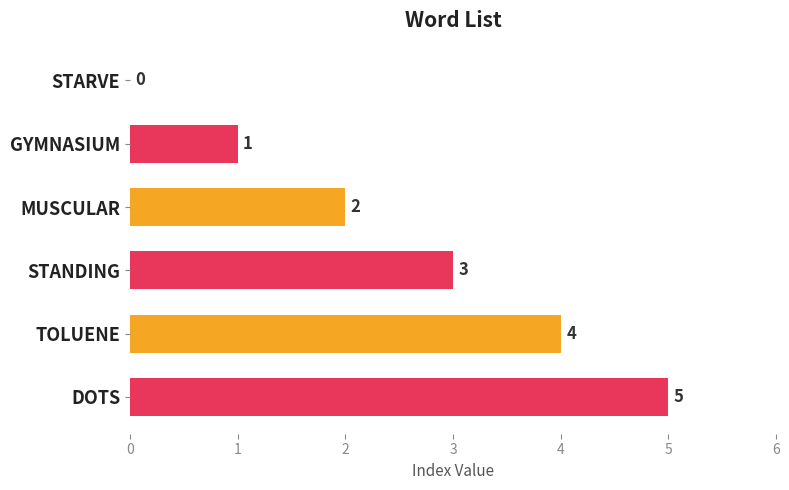

What is the greatest value displayed?

5